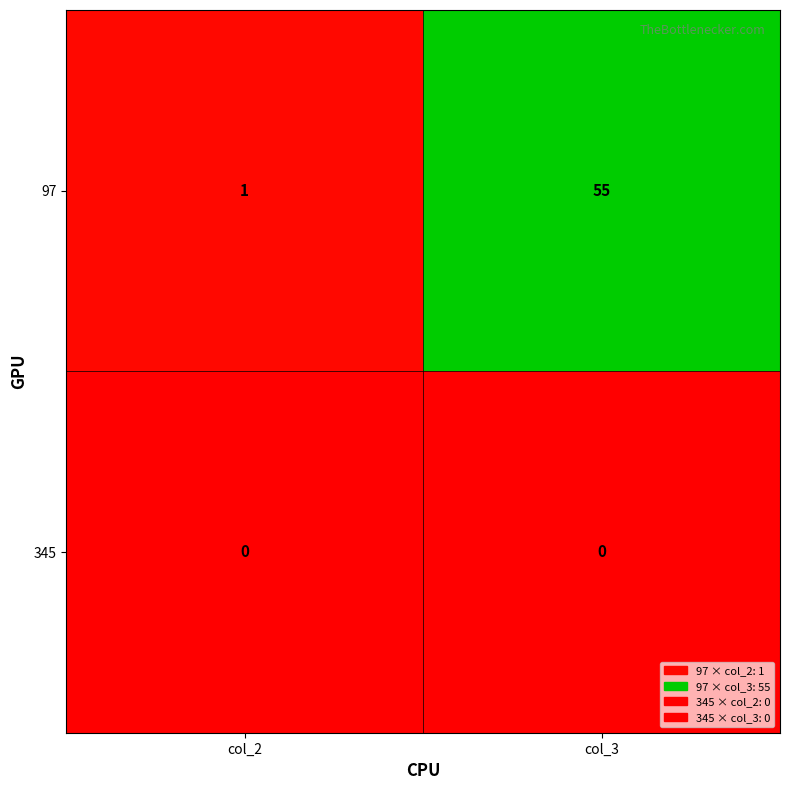

What is the spread (max minus min) of values at col_3?

55